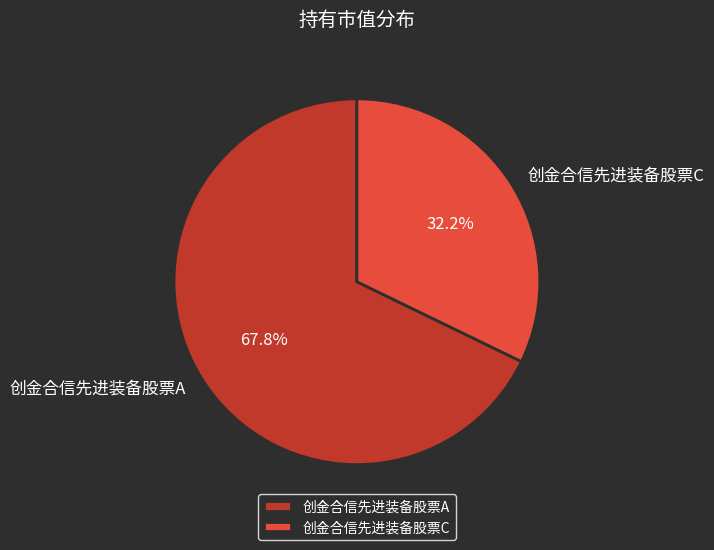

Is there a majority slice in this chart?

Yes